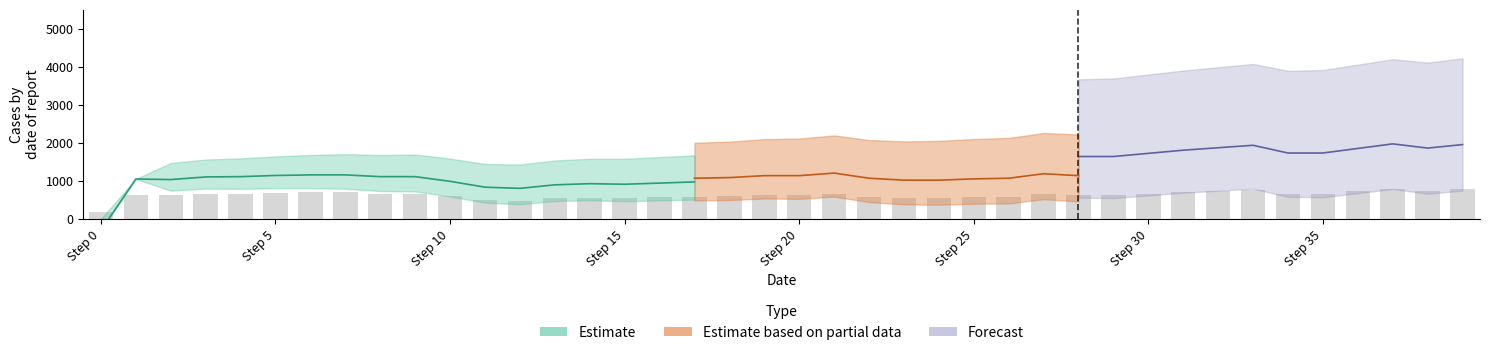

The value at 14 is 907.8. True or false?

False